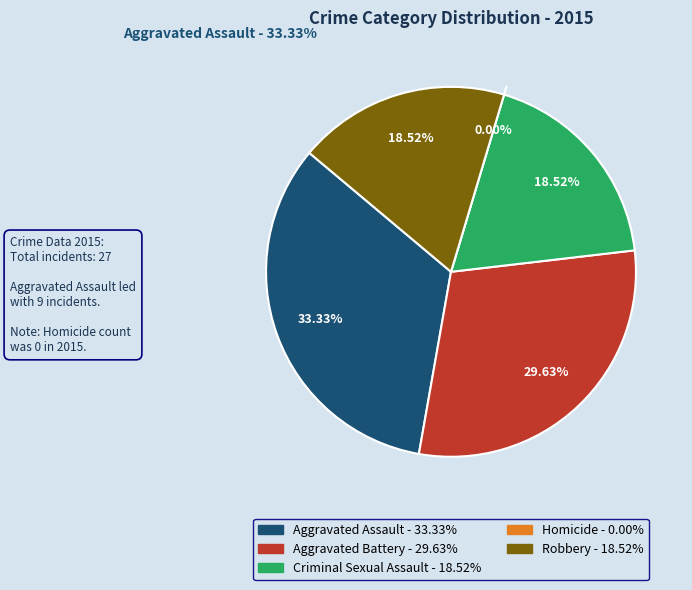

What is the change in value from Aggravated Assault to Criminal Sexual Assault?

-4